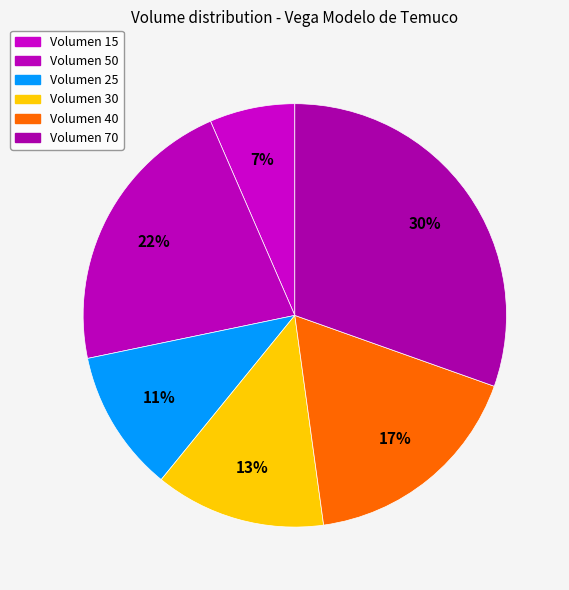

Is the sum of Volumen 70 and Volumen 40 greater than half?

No